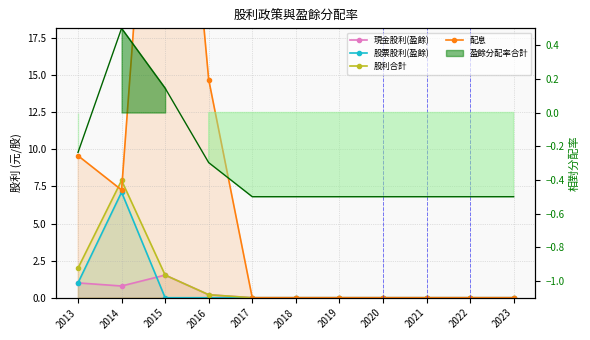

At which category does 股利合計 reach its first local peak?

2014